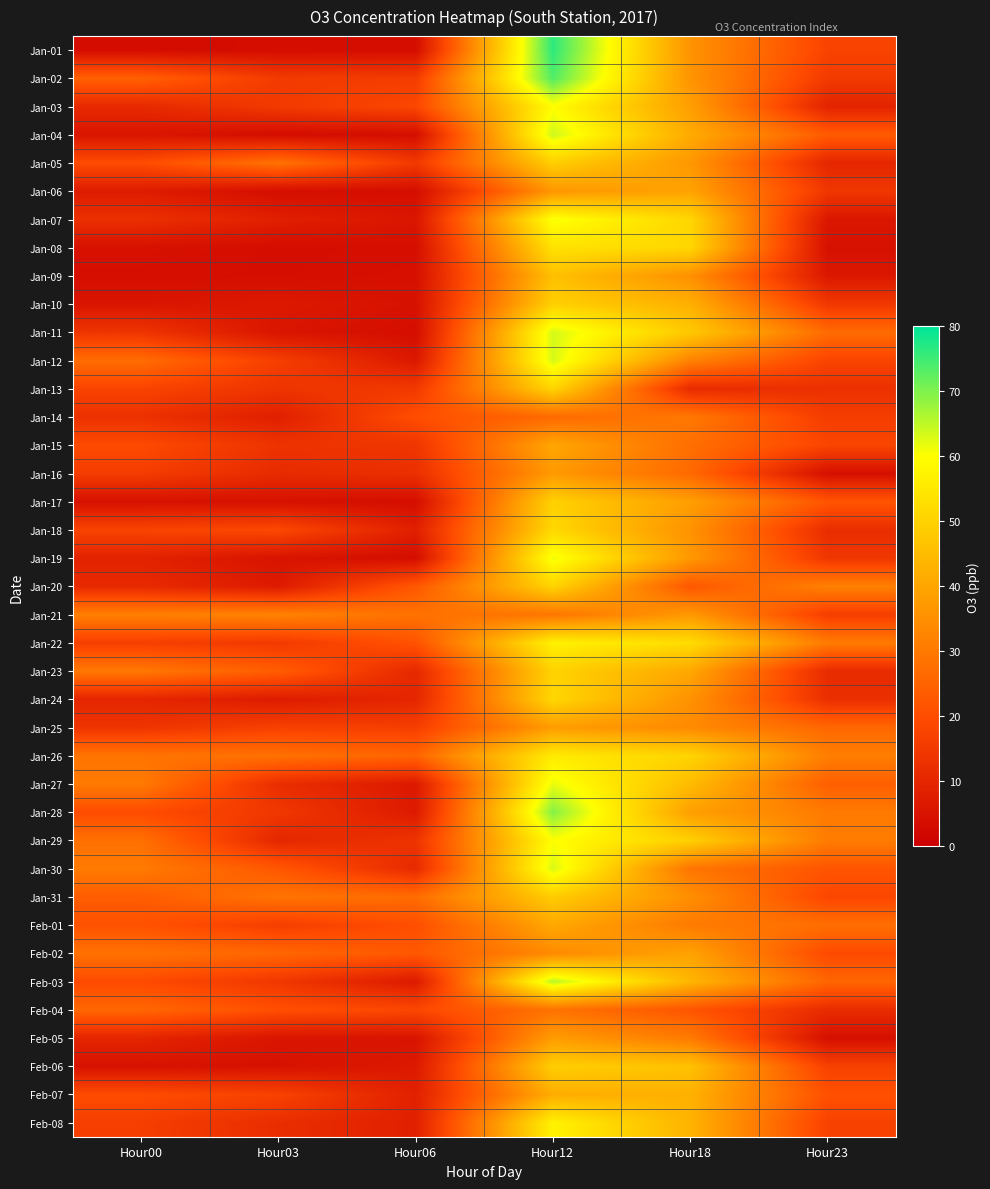

At how many categories does at least one series exceed 19?

6